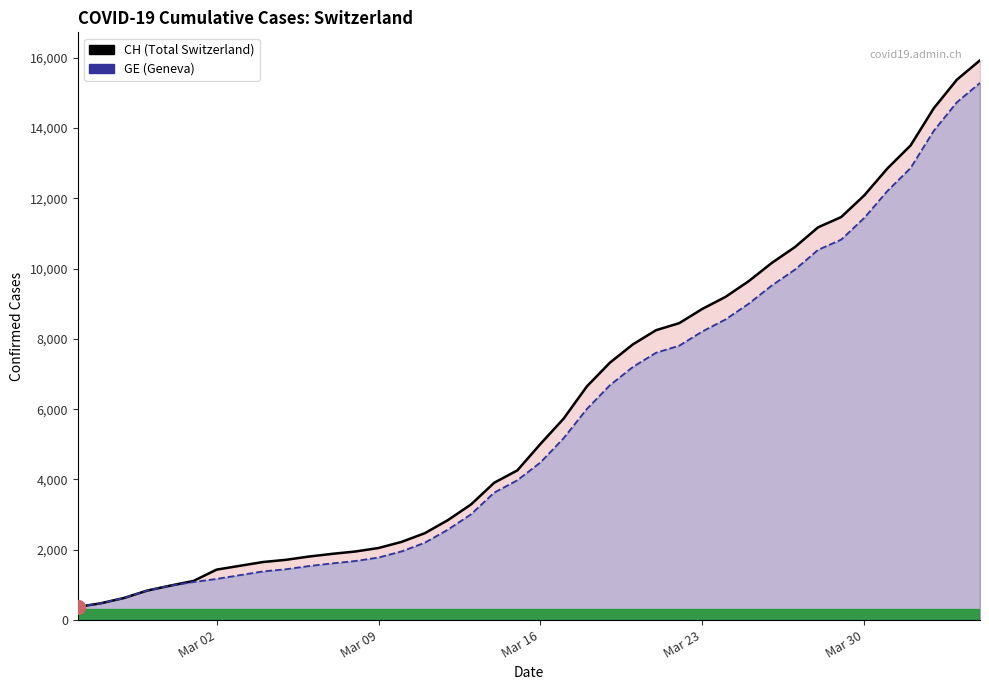

True or false: CH has more than 0 interior local peaks.

False